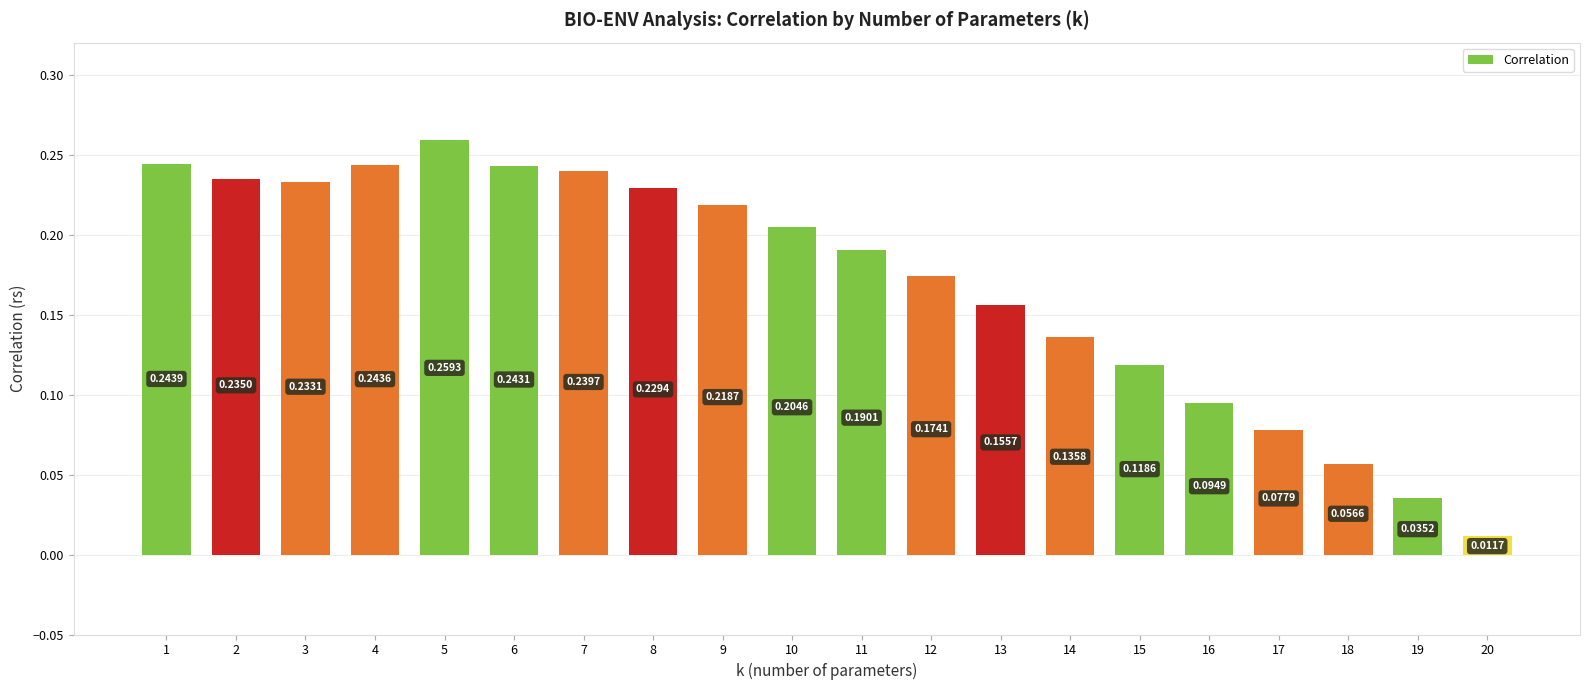

What is the sum of all values?

3.4